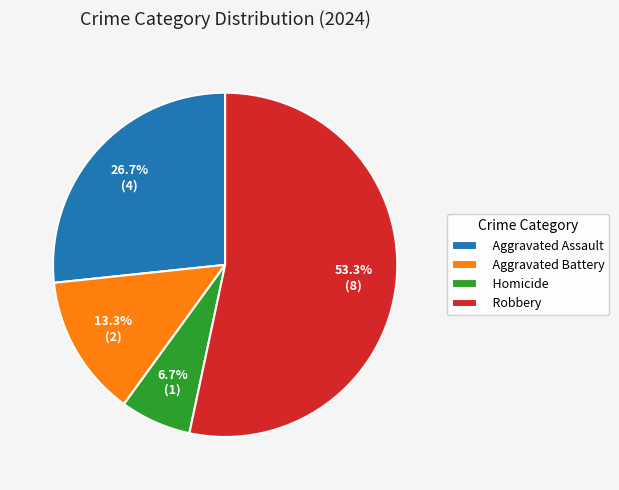

Is it true that Aggravated Assault is 17% of the pie?

False